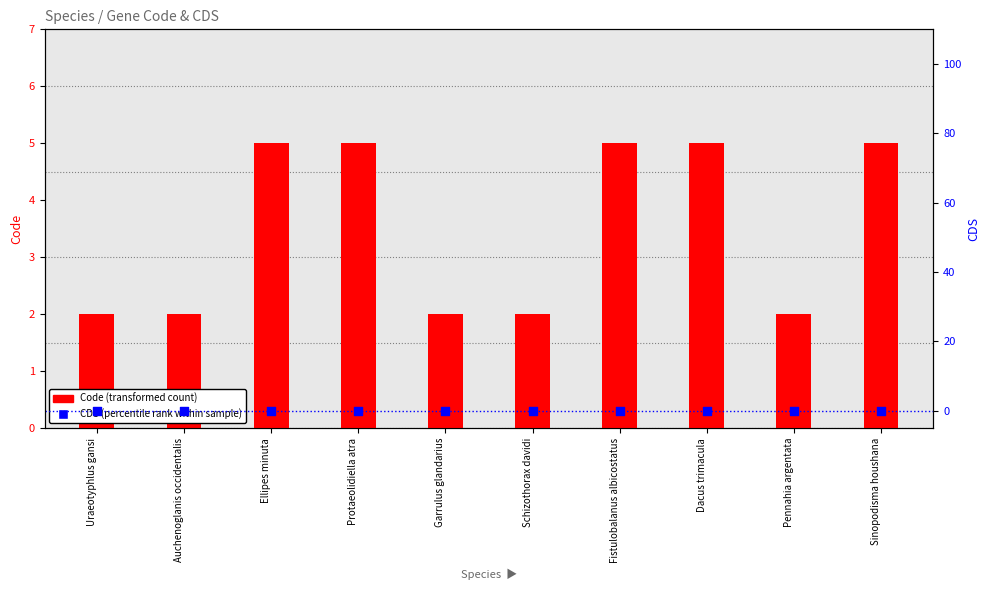

Which series contains the highest Y value?

Code (transformed count)